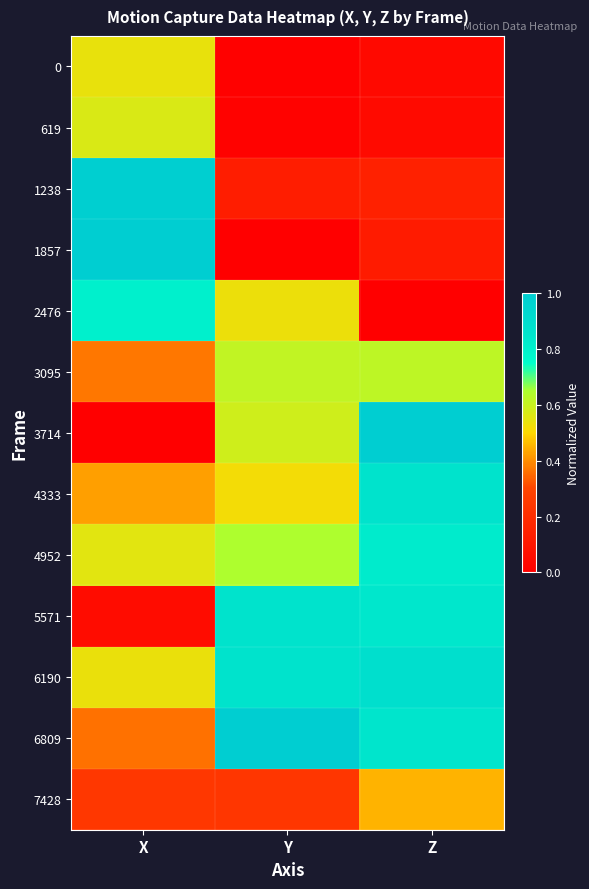

Reading left to right, list all the values displayed in this chart.

0: X=0.5	Y=0.0	Z=0.0
619: X=0.6	Y=0.0	Z=0.0
1238: X=1.0	Y=0.1	Z=0.1
1857: X=1.0	Y=0.0	Z=0.1
2476: X=0.8	Y=0.5	Z=0.0
3095: X=0.4	Y=0.6	Z=0.6
3714: X=0.0	Y=0.6	Z=1.0
4333: X=0.4	Y=0.5	Z=0.9
4952: X=0.6	Y=0.6	Z=0.8
5571: X=0.1	Y=0.9	Z=0.8
6190: X=0.5	Y=0.9	Z=0.9
6809: X=0.4	Y=1.0	Z=0.8
7428: X=0.2	Y=0.2	Z=0.5